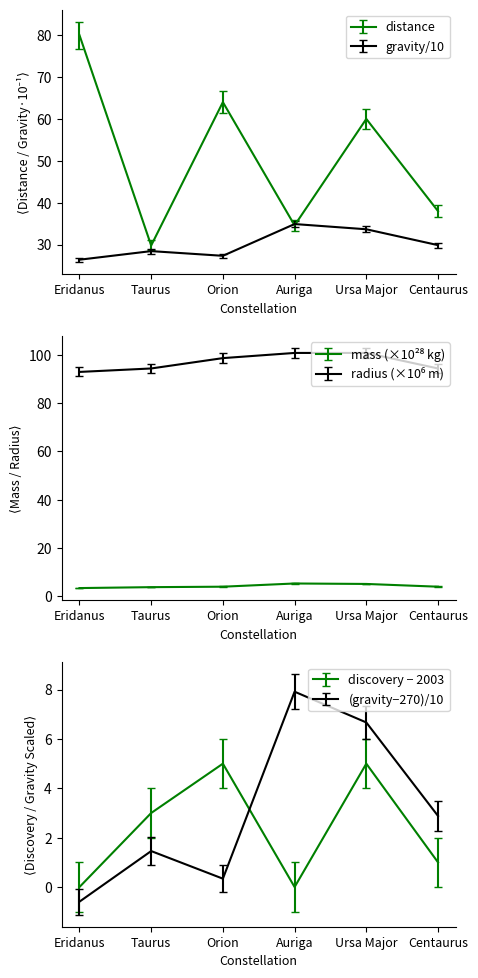

Count the number of data series in this chart.

2